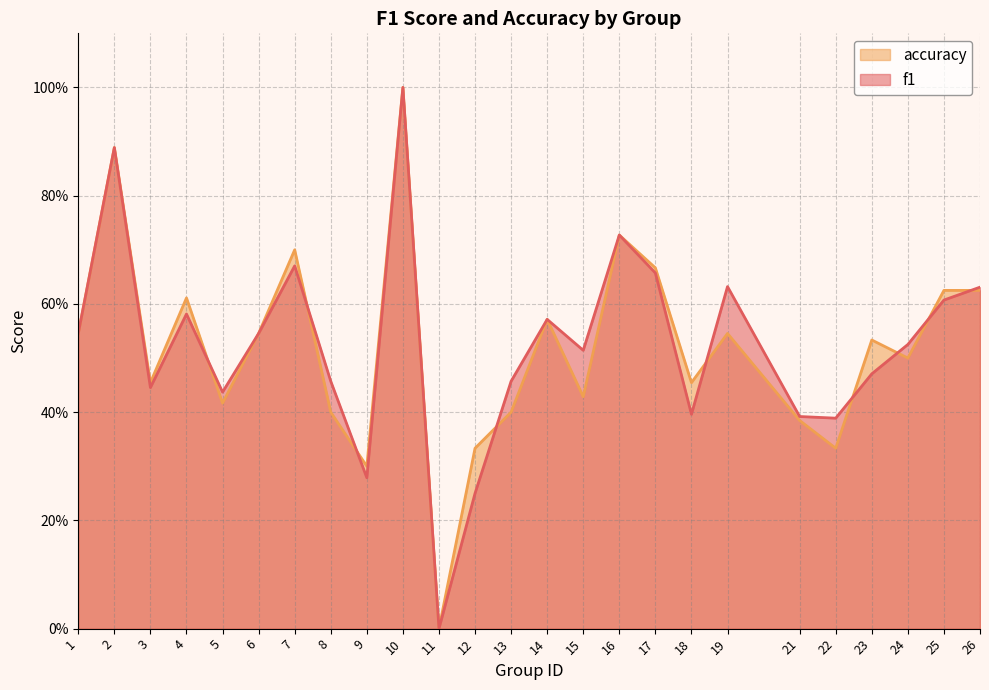

In accuracy, how many points are higher than both neighbors (excluding endpoints)?

8